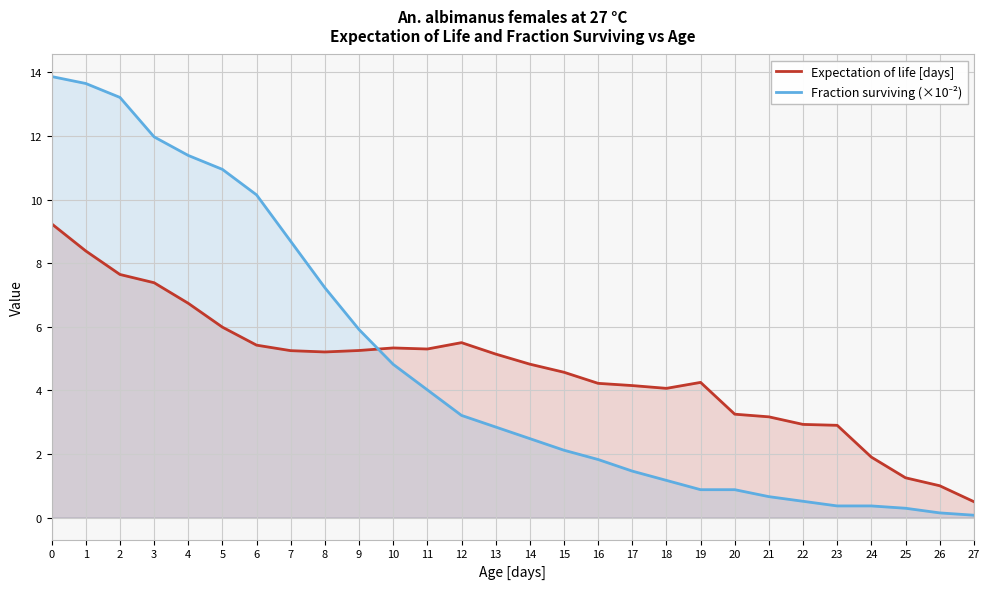

Reading right to left, extract all data points from this chart.

Expectation of life [days]: 0.5	1.0	1.2	1.9	2.9	2.9	3.2	3.2	4.2	4.1	4.2	4.2	4.6	4.8	5.1	5.5	5.3	5.3	5.3	5.2	5.2	5.4	6.0	6.7	7.4	7.6	8.4	9.2
Fraction surviving (×10⁻²): 0.1	0.1	0.3	0.4	0.4	0.5	0.7	0.9	0.9	1.2	1.5	1.8	2.1	2.5	2.8	3.2	4.0	4.8	5.9	7.2	8.7	10.1	10.9	11.4	12.0	13.2	13.6	13.9